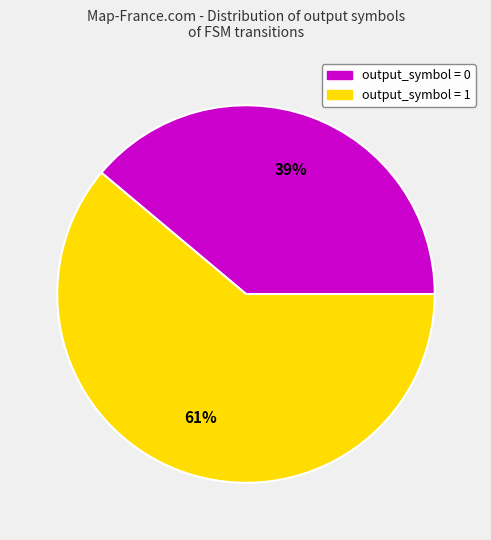

Is there a majority slice in this chart?

Yes